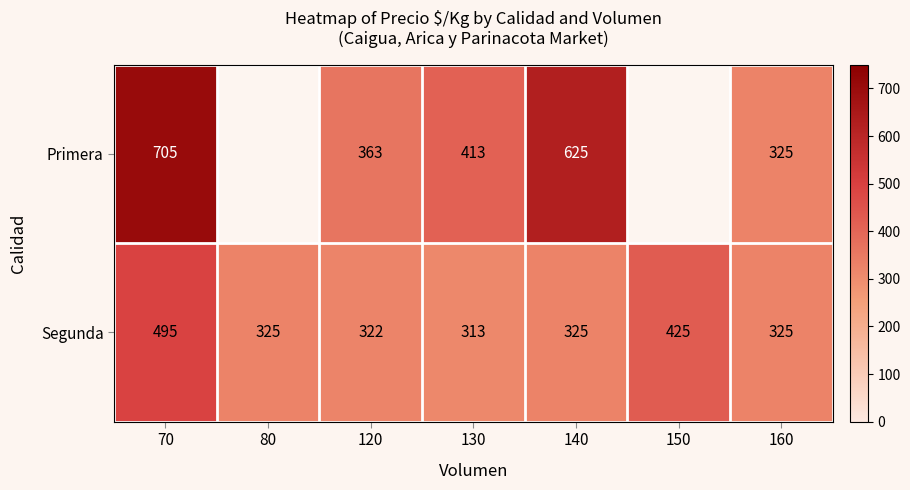

Where does the Segunda series first go above 325?

70